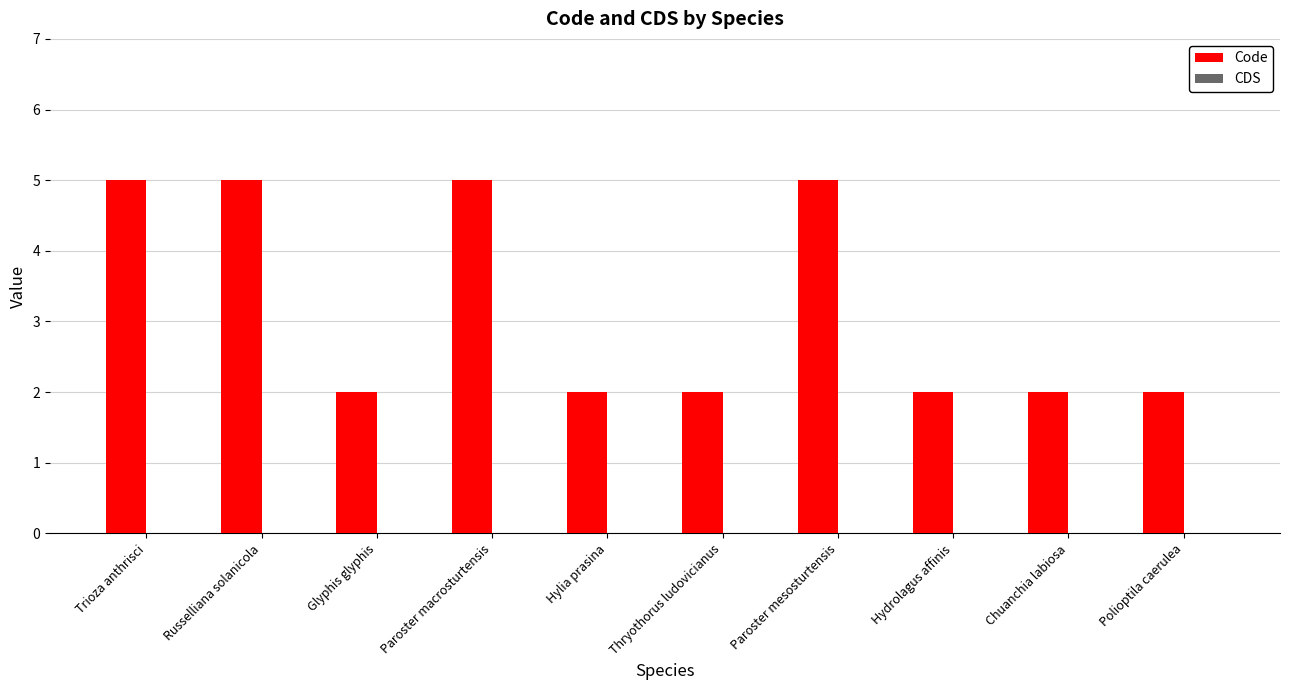

Read the value at Paroster macrosturtensis.

5